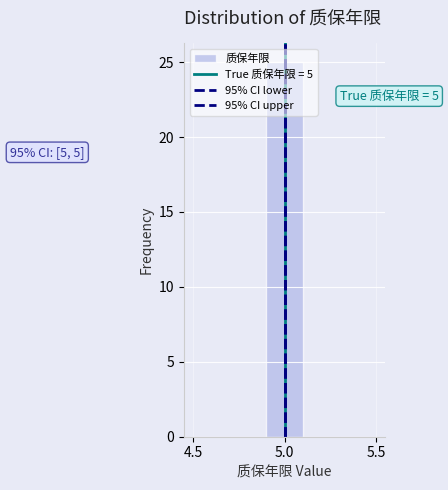

Which range on the x-axis has the tallest bar?

4.9 to 5.1